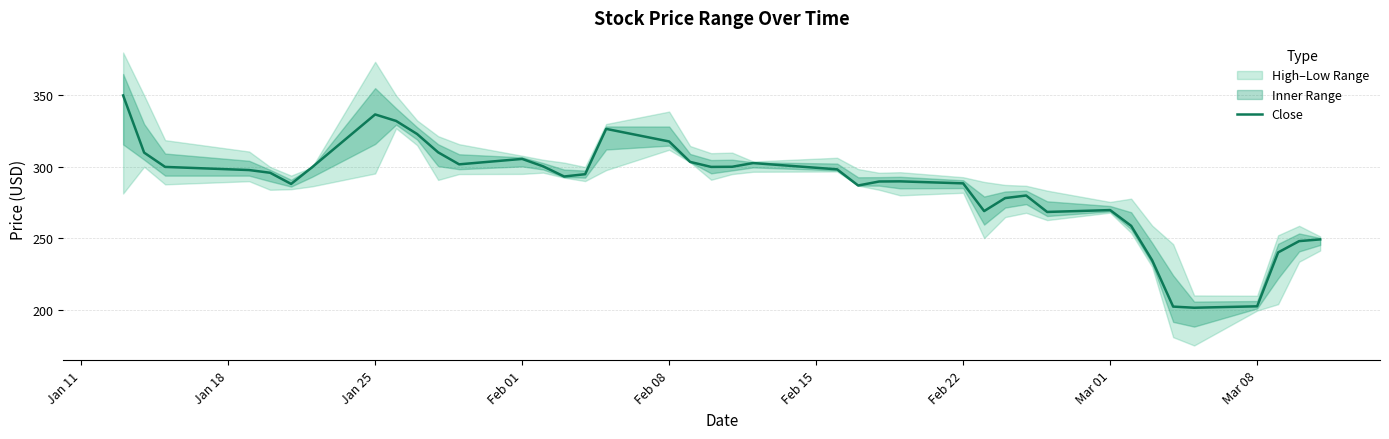

What is the maximum value shown in the chart?

350.0